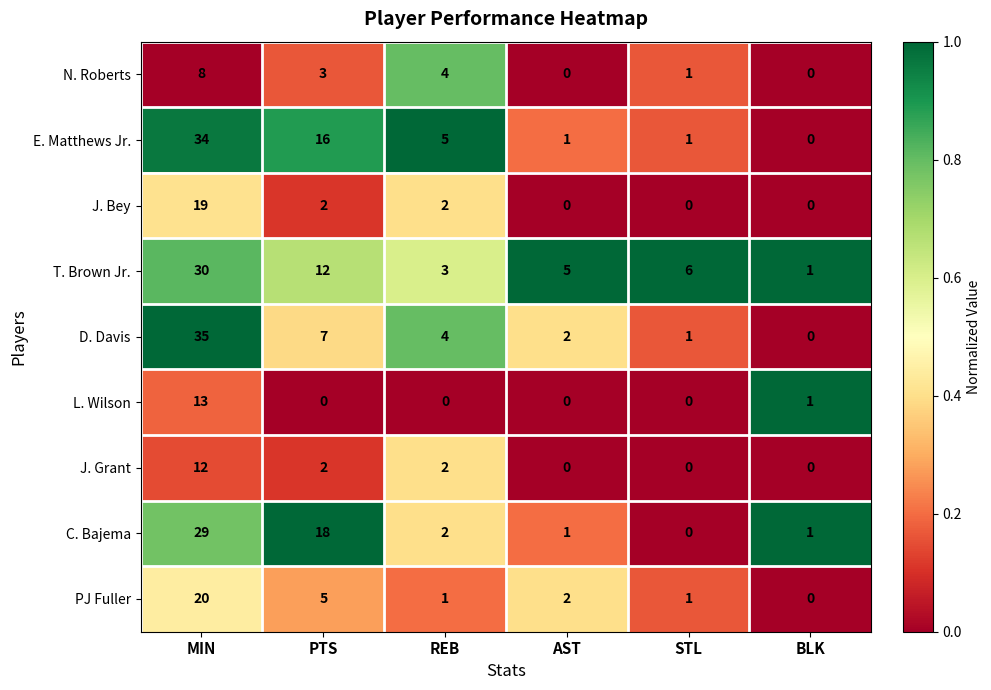

The N. Roberts series shows 1 at STL. True or false?

True